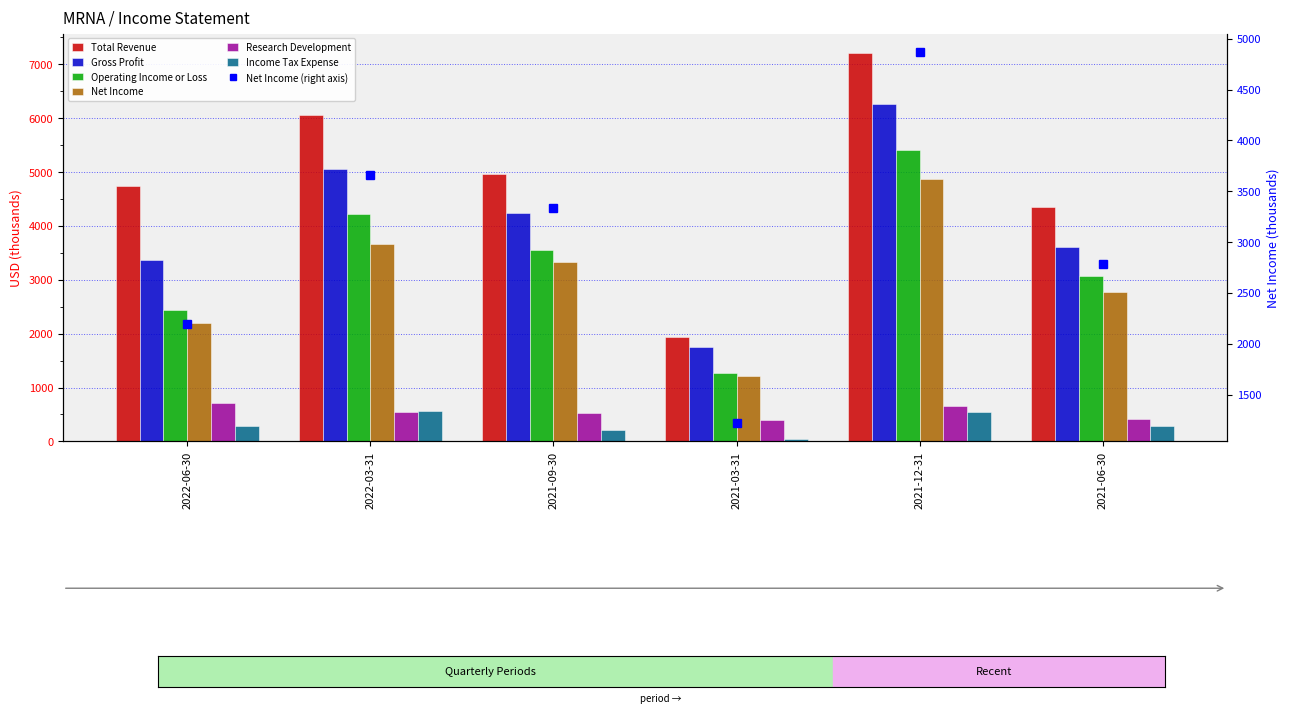

At 2021-06-30, list the series in order from largest to smallest.

Total Revenue, Gross Profit, Operating Income or Loss, Net Income, Research Development, Income Tax Expense